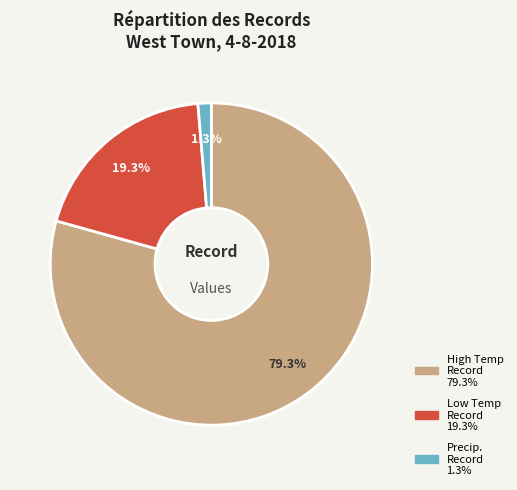

Is there any slice that represents more than half of the pie?

Yes